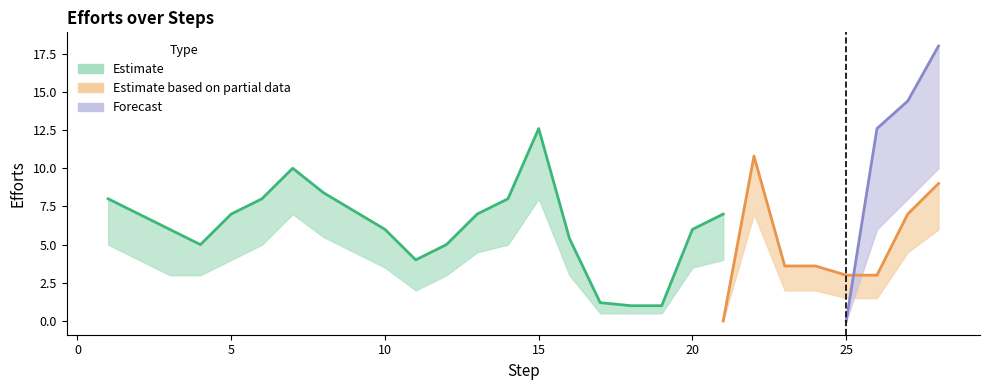

List the series in order of their peak value, lowest first.

Partial_low, Estimate_low, Forecast_low, Partial, Estimate, Forecast